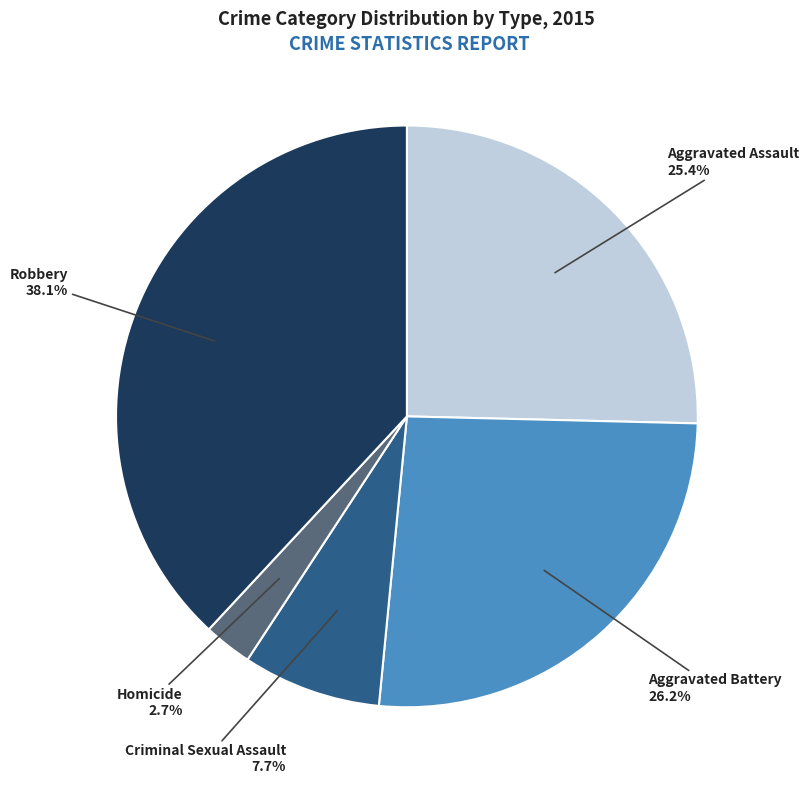

How many segments does this pie chart have?

5